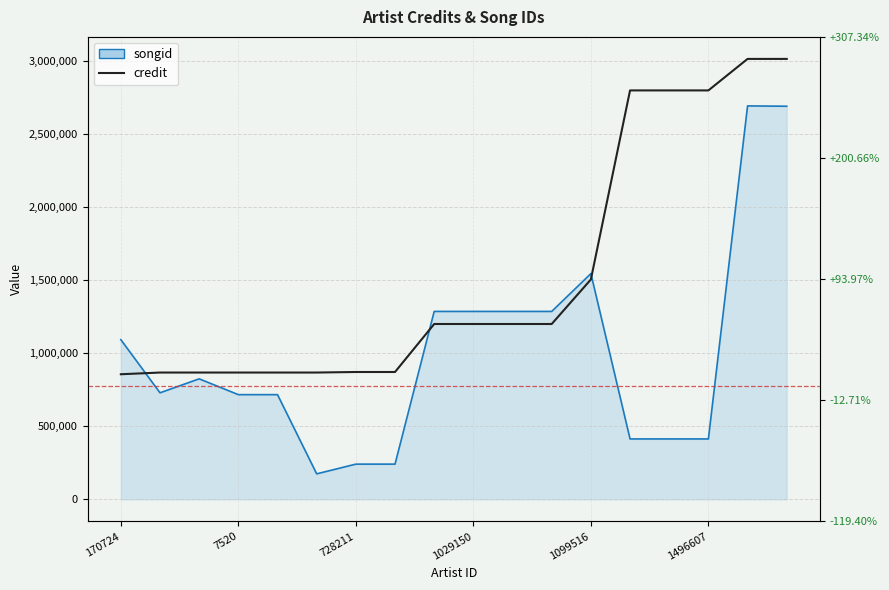

How many categories are shown in the chart?

18